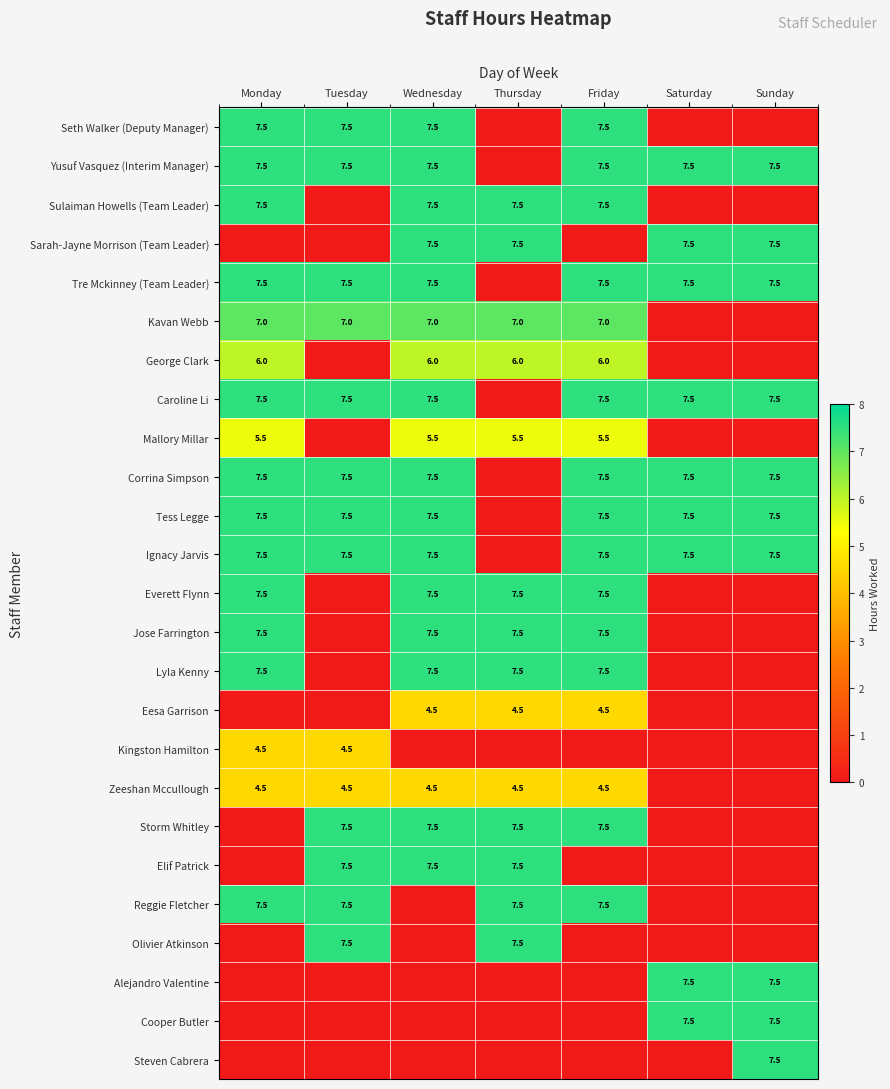

What is the total value across all series at Sunday?

75.0